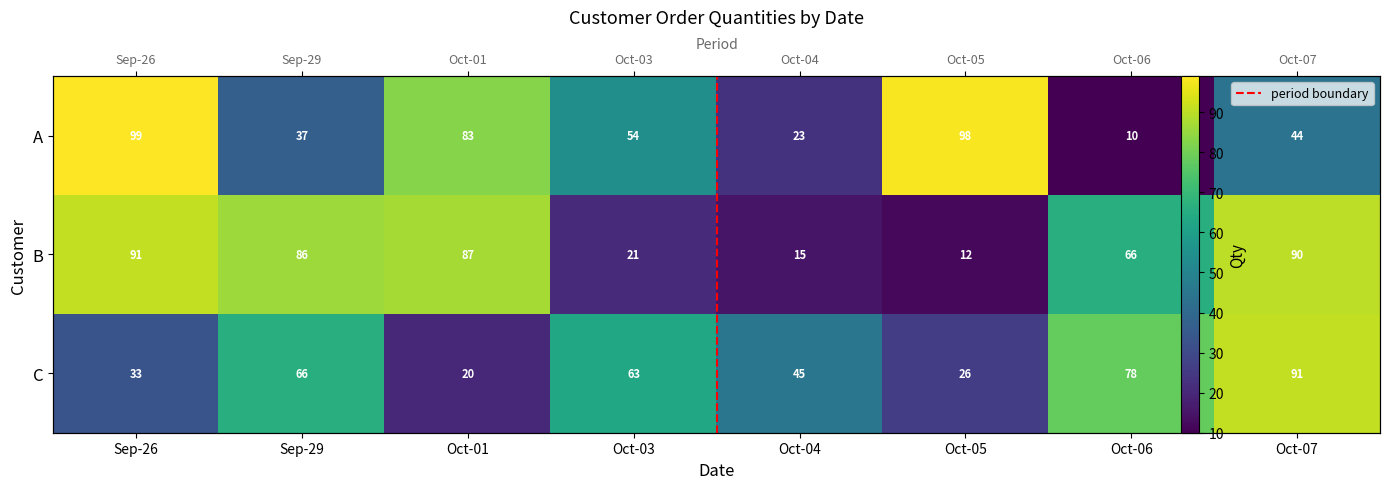

At which category is the sum across all series the highest?

Oct-07